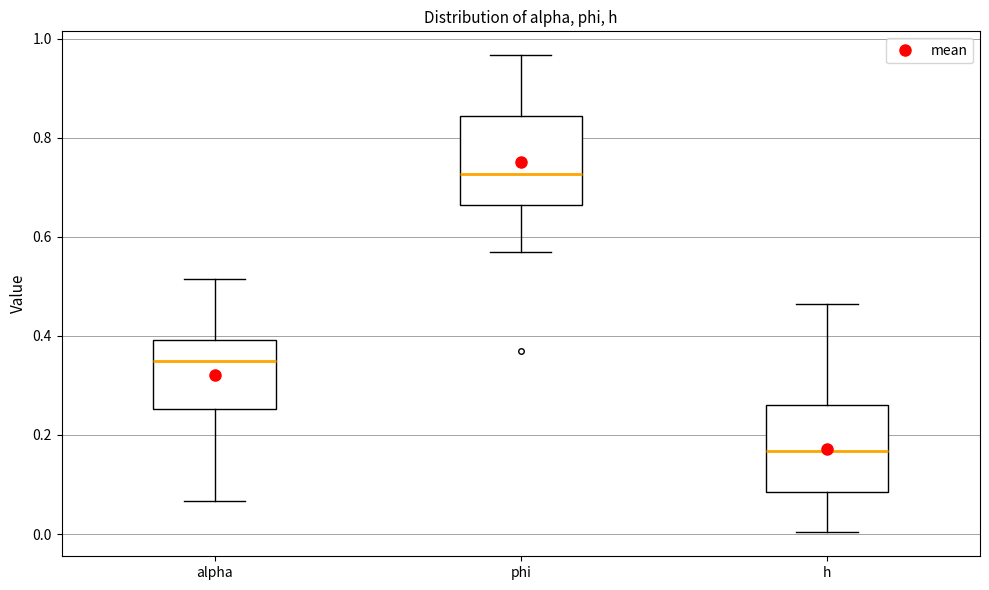

Where does the lower whisker of the box for h end on the y-axis? The values are not printed on the chart, so give them approximately, as read against the axis.

0.00